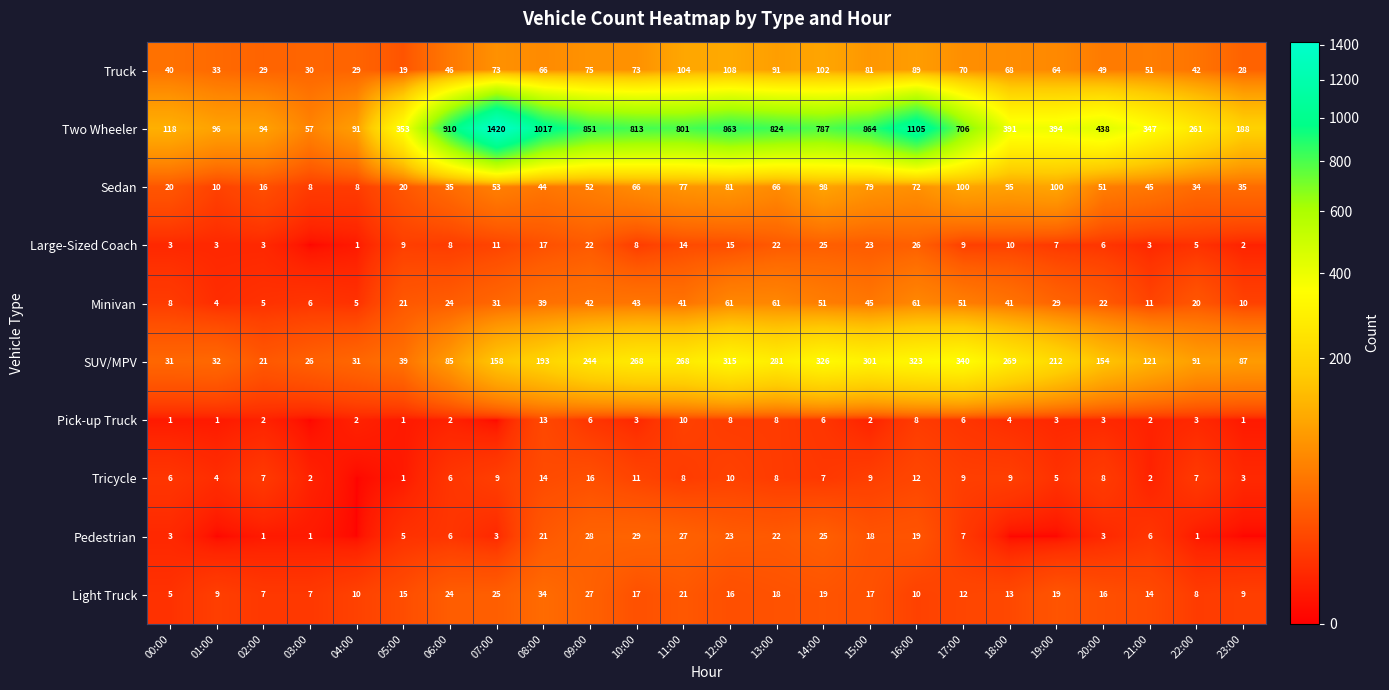

What is the difference between the Sedan values at 00:00 and 02:00?

4